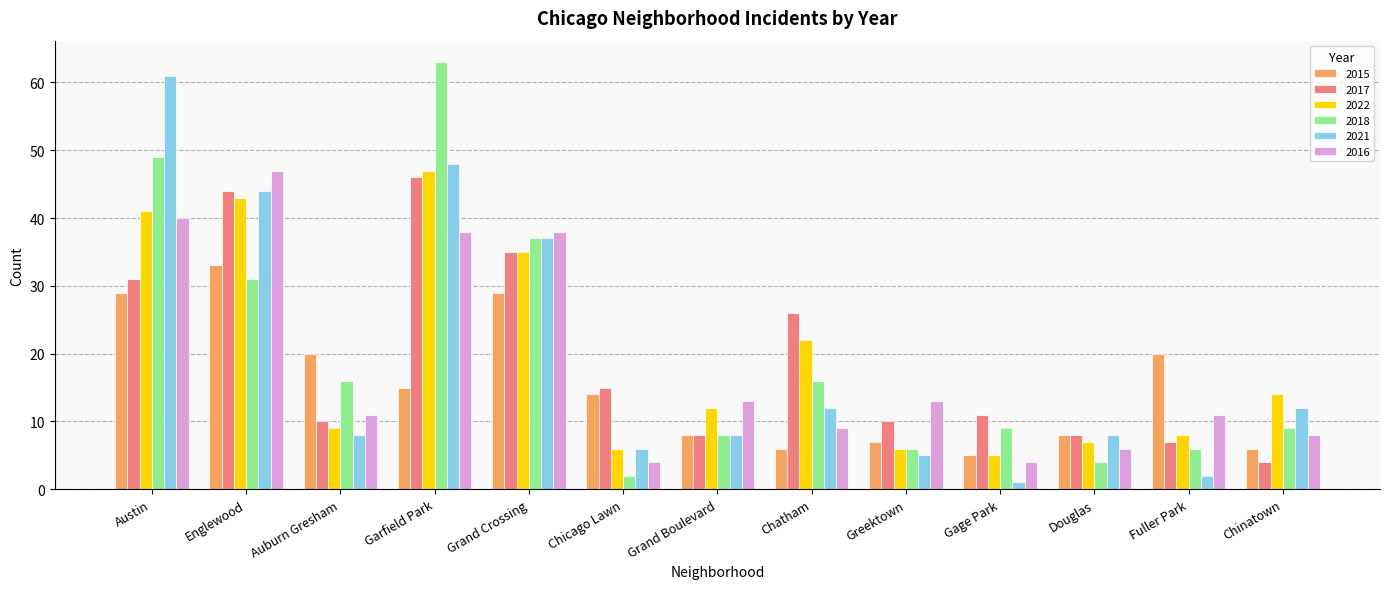

What is the sum of all 2016 values?

242